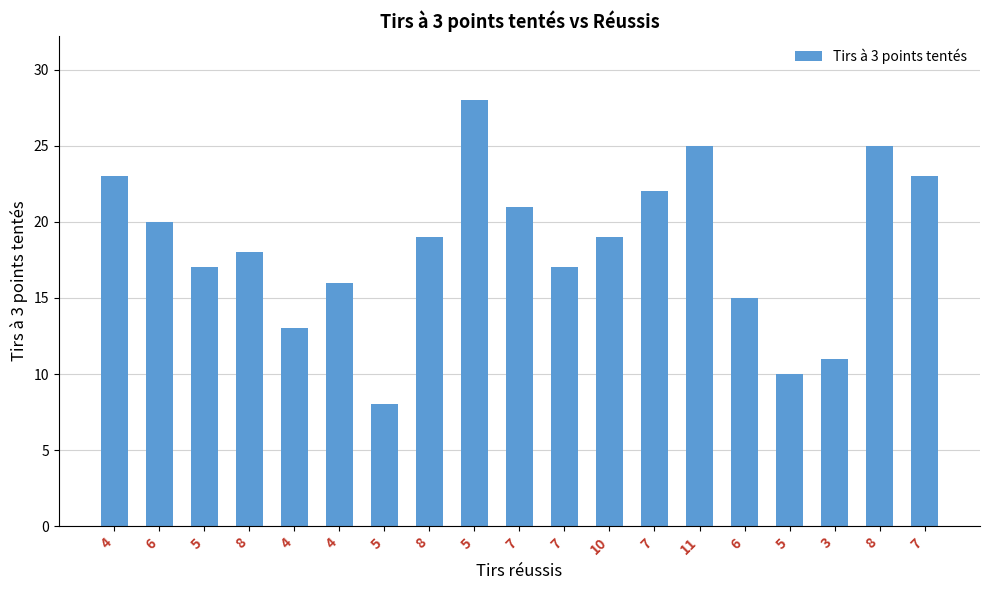

How many bars are there in total?

19